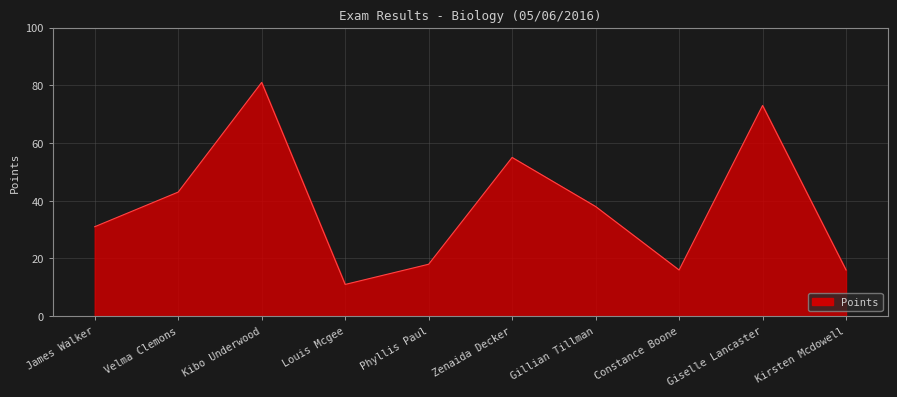

What position from the right is Constance Boone?

3